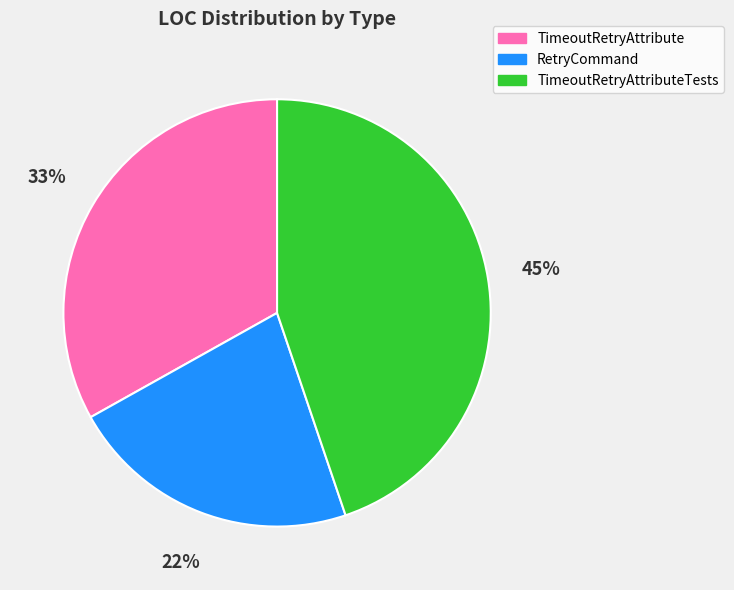

What percentage is the TimeoutRetryAttributeTests slice, to the nearest percent?

45%